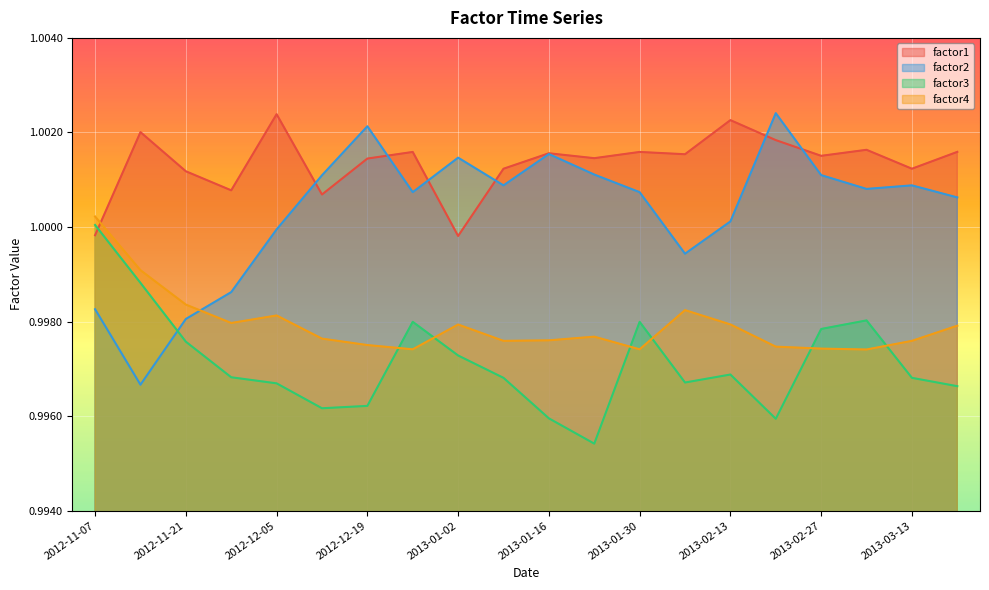

True or false: factor2 has a value of 1.0 at 2013-01-30.

True